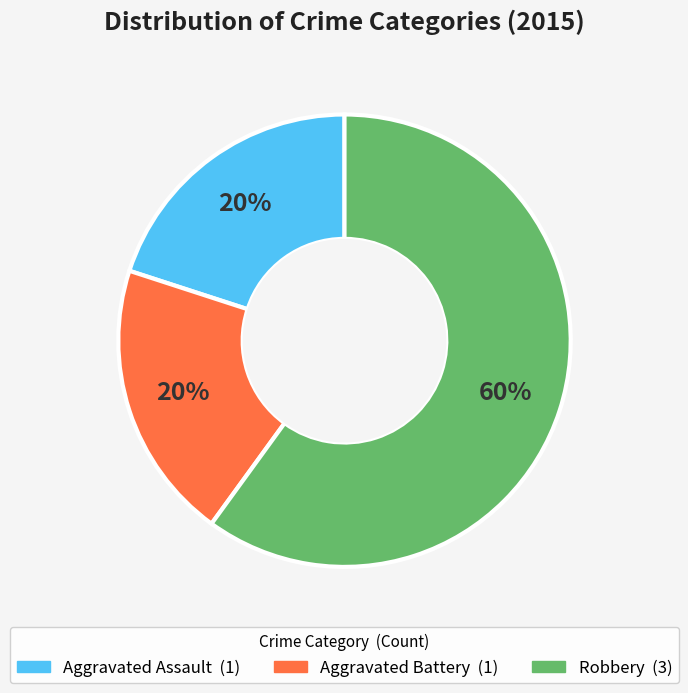

What is the largest slice in the pie chart?

Robbery